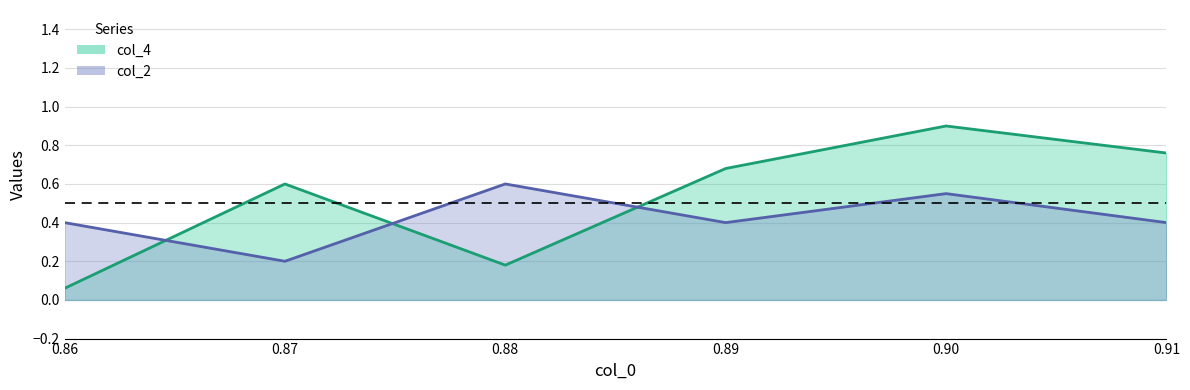

Reading left to right, list all the values displayed in this chart.

col_4: 0.1	0.6	0.2	0.7	0.9	0.8
col_2: 0.4	0.2	0.6	0.4	0.6	0.4